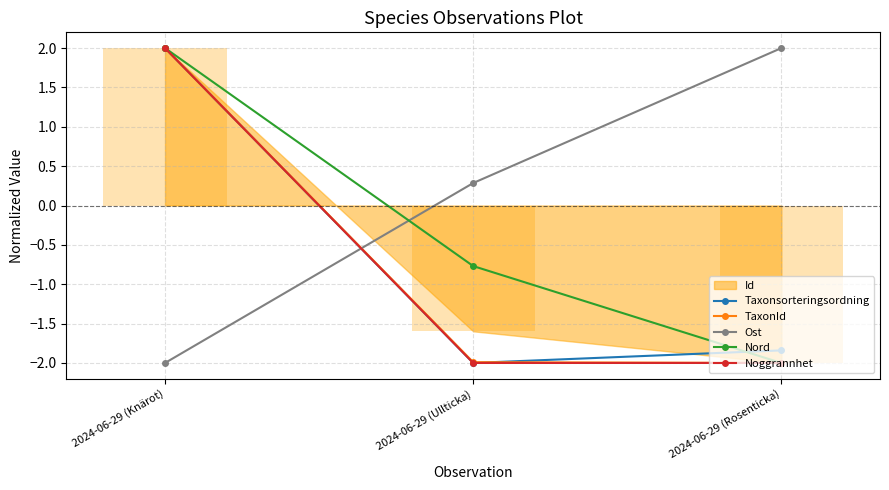

What is the value of the Ost bar at the 1st from the left?

-2.0